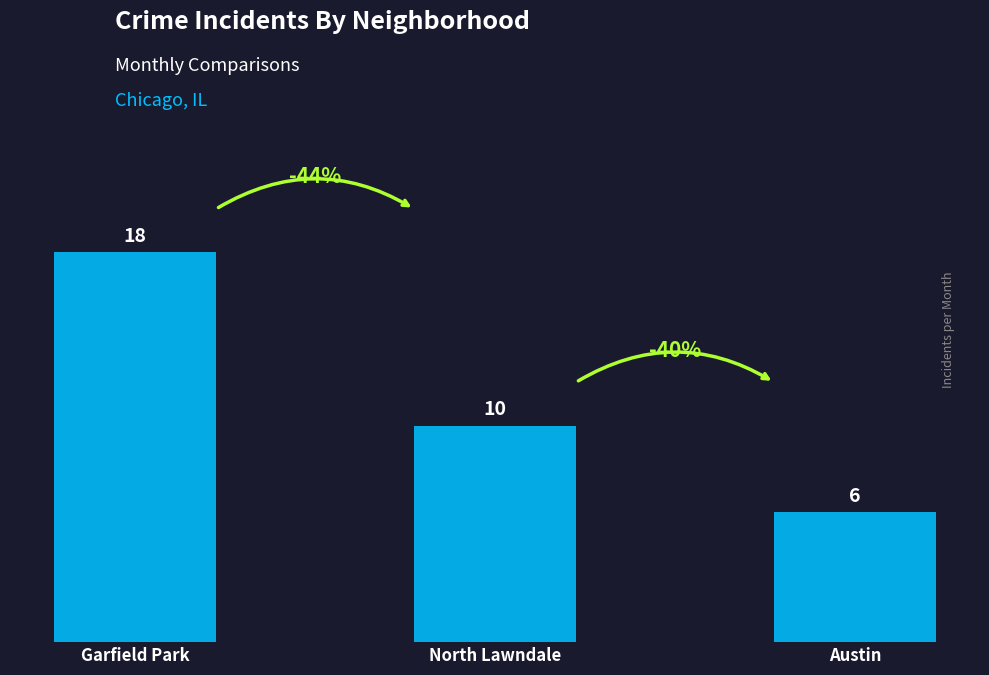

Rank the categories by value from lowest to highest.

Austin, North Lawndale, Garfield Park